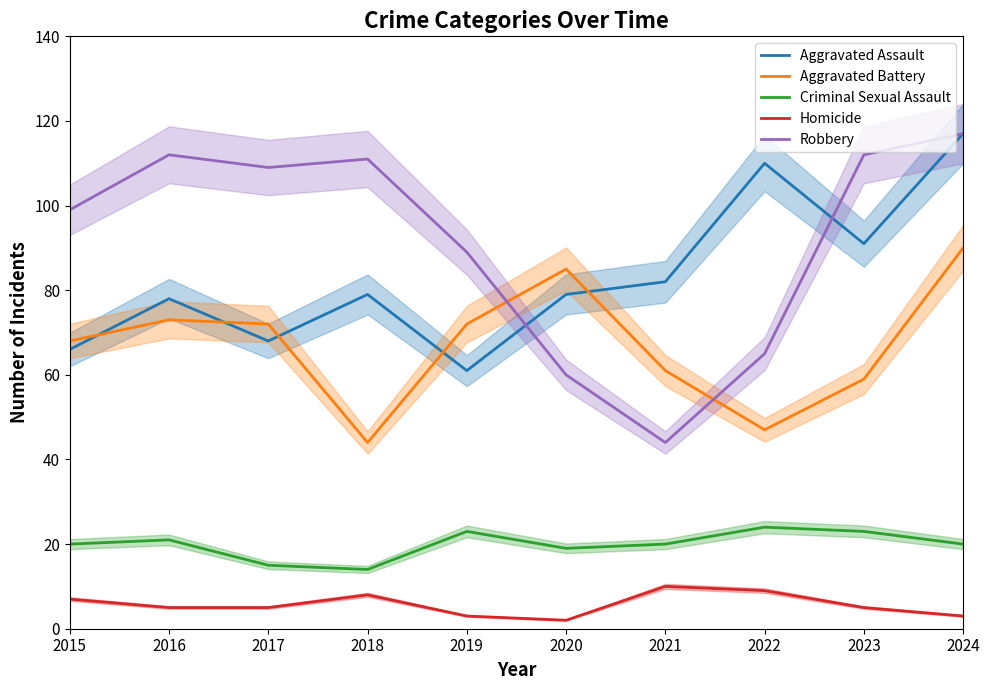

At which category does Aggravated Battery reach its first local peak?

2016